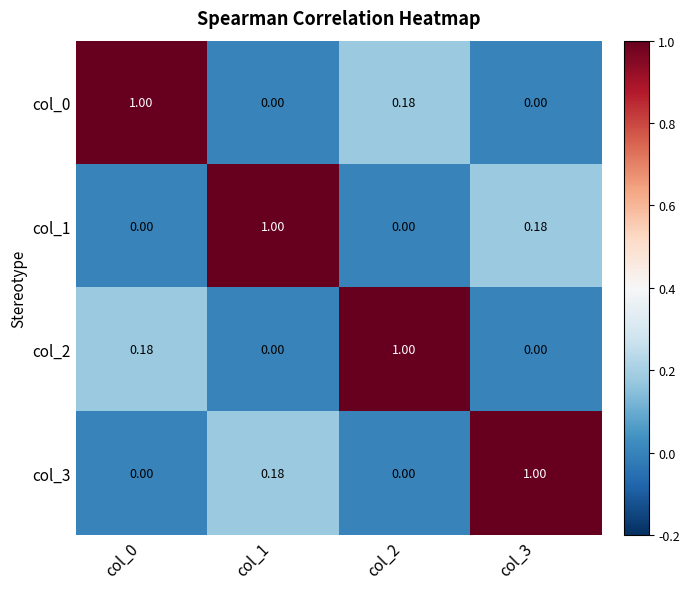

Is the value of col_3 at col_0 greater than the value of col_2 at col_2?

No